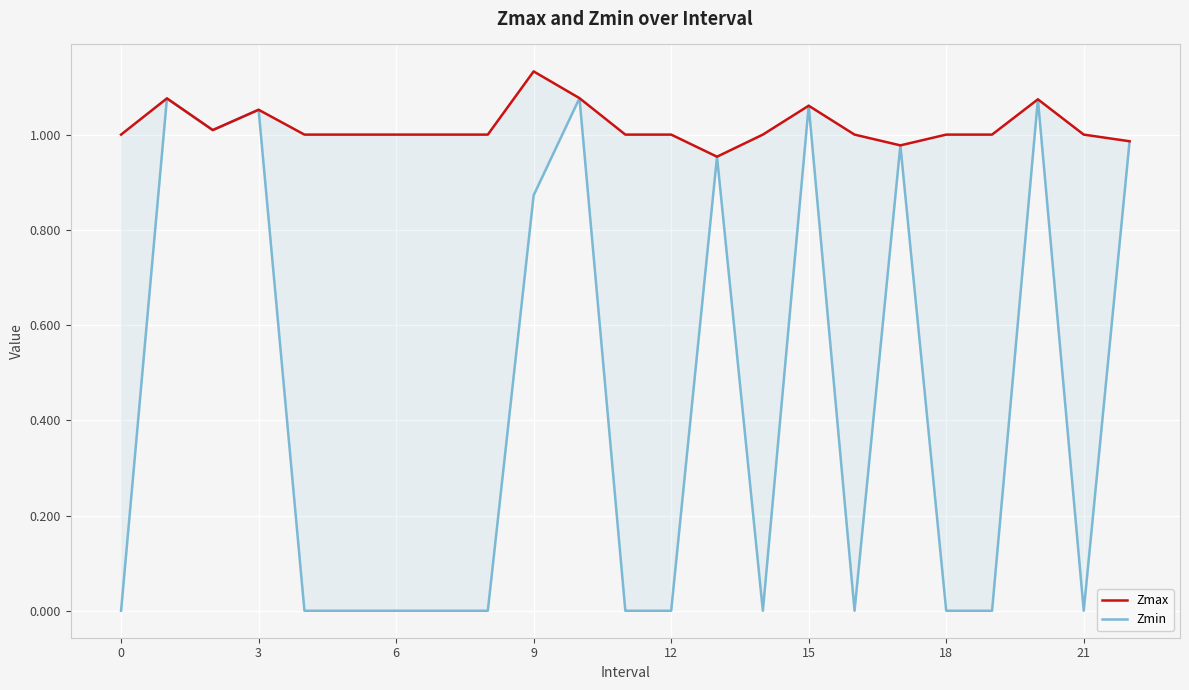

True or false: Zmin and Zmax cross at least once.

False